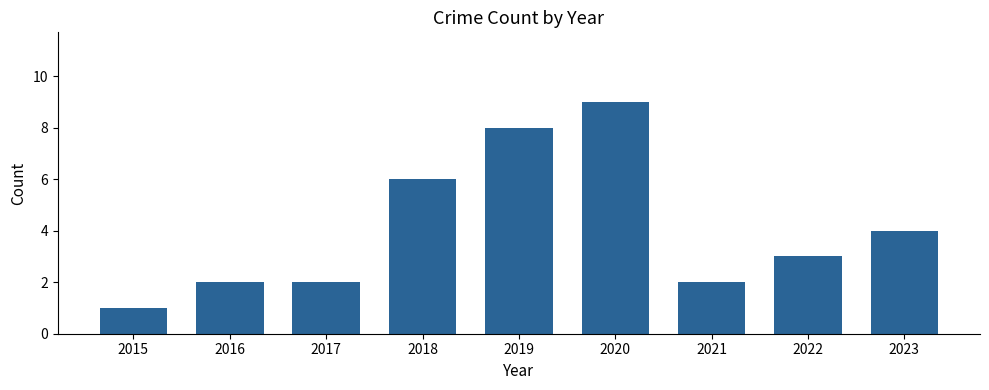

Count the number of categories in the chart.

9